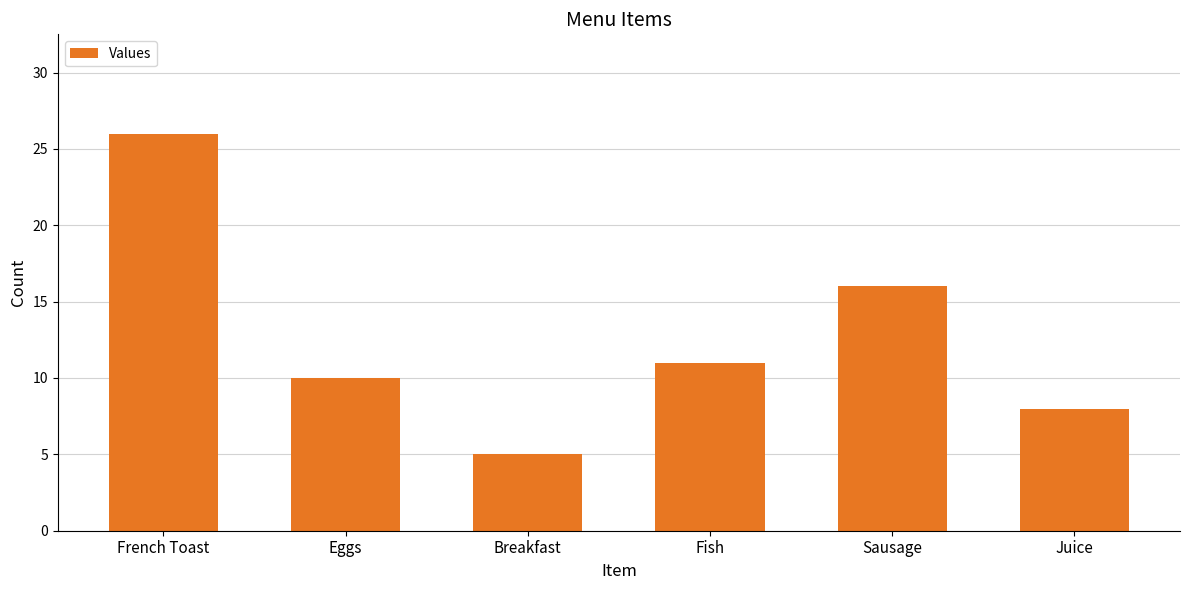

What is the sum of all values?

76